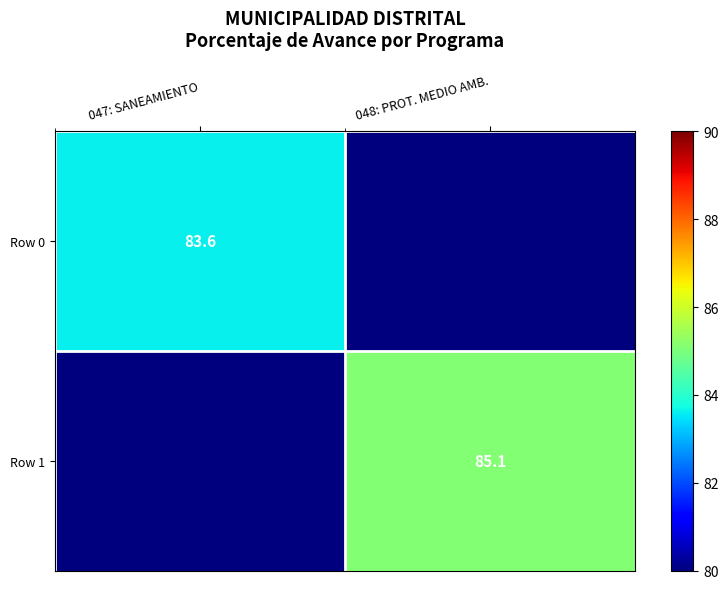

Is it true that Row 1 equals -57.7 at 047: SANEAMIENTO?

False